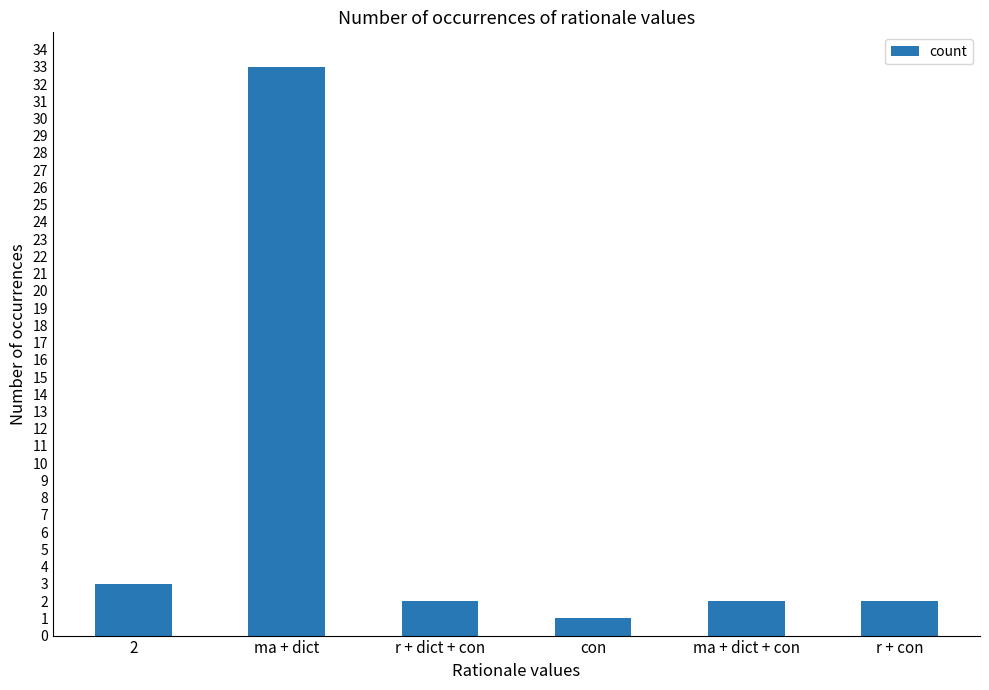

What is the average value?

7